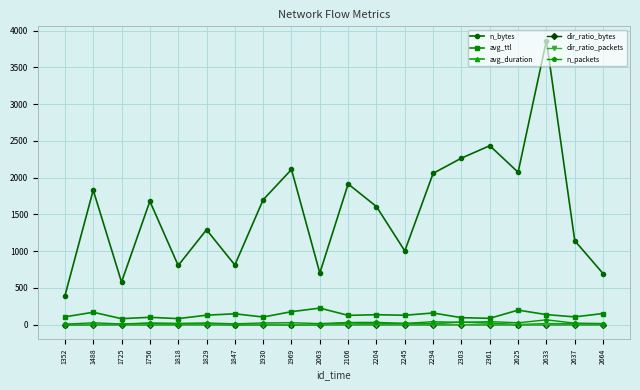

True or false: dir_ratio_packets has a value of 0.5 at 2245.

True